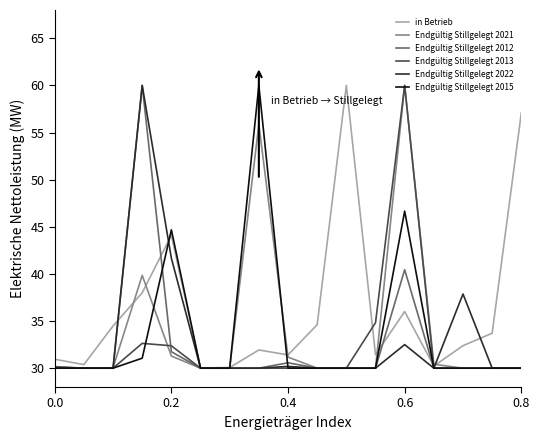

What are all the series names shown in the legend?

in Betrieb, Endgültig Stillgelegt 2021, Endgültig Stillgelegt 2012, Endgültig Stillgelegt 2013, Endgültig Stillgelegt 2022, Endgültig Stillgelegt 2015